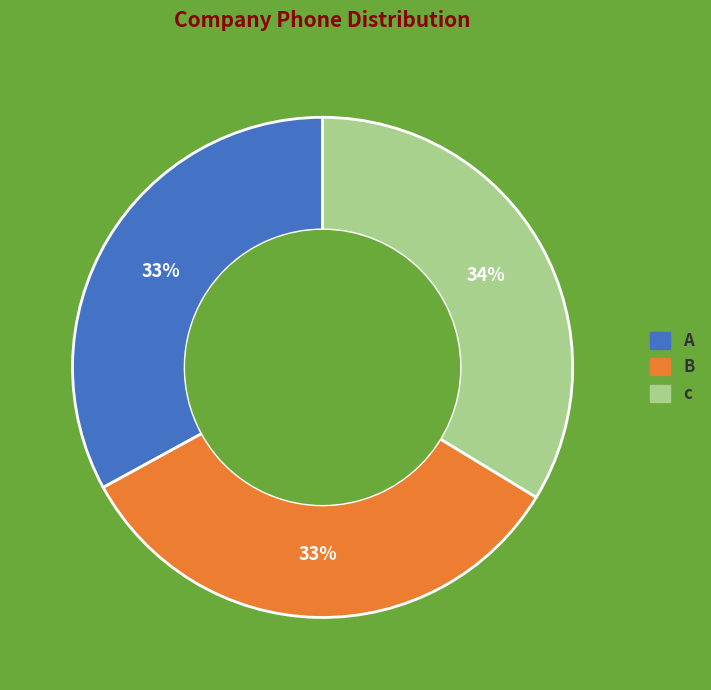

Is it true that B is 26% of the pie?

False